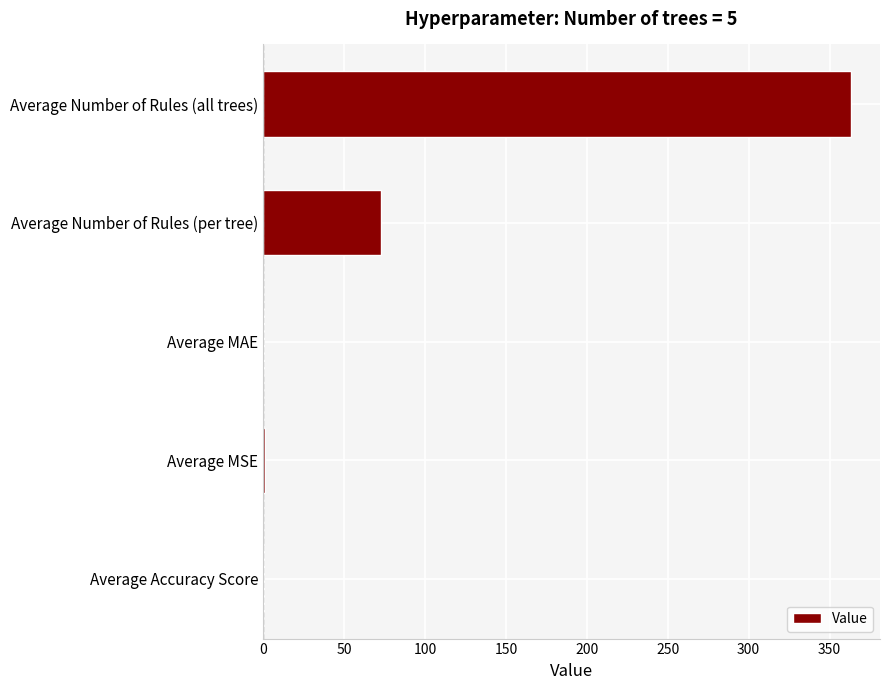

Which label corresponds to the largest value in the chart?

Average Number of Rules (all trees)